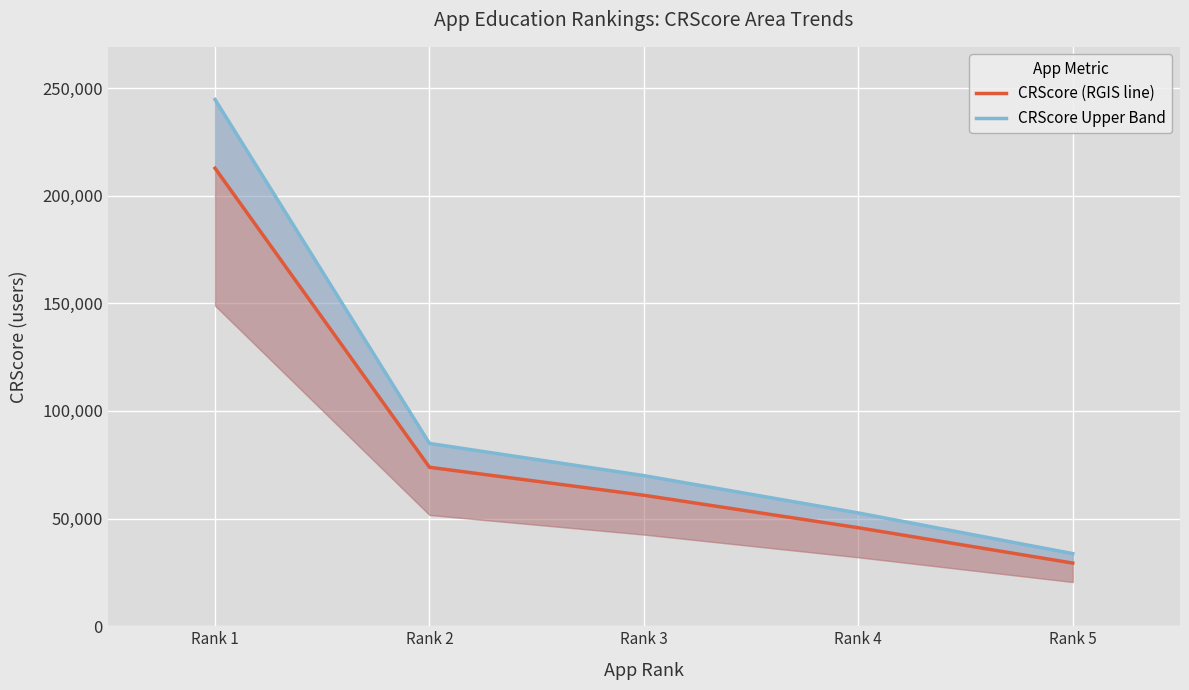

What is the spread (max minus min) of values at Rank 3?

9124.9